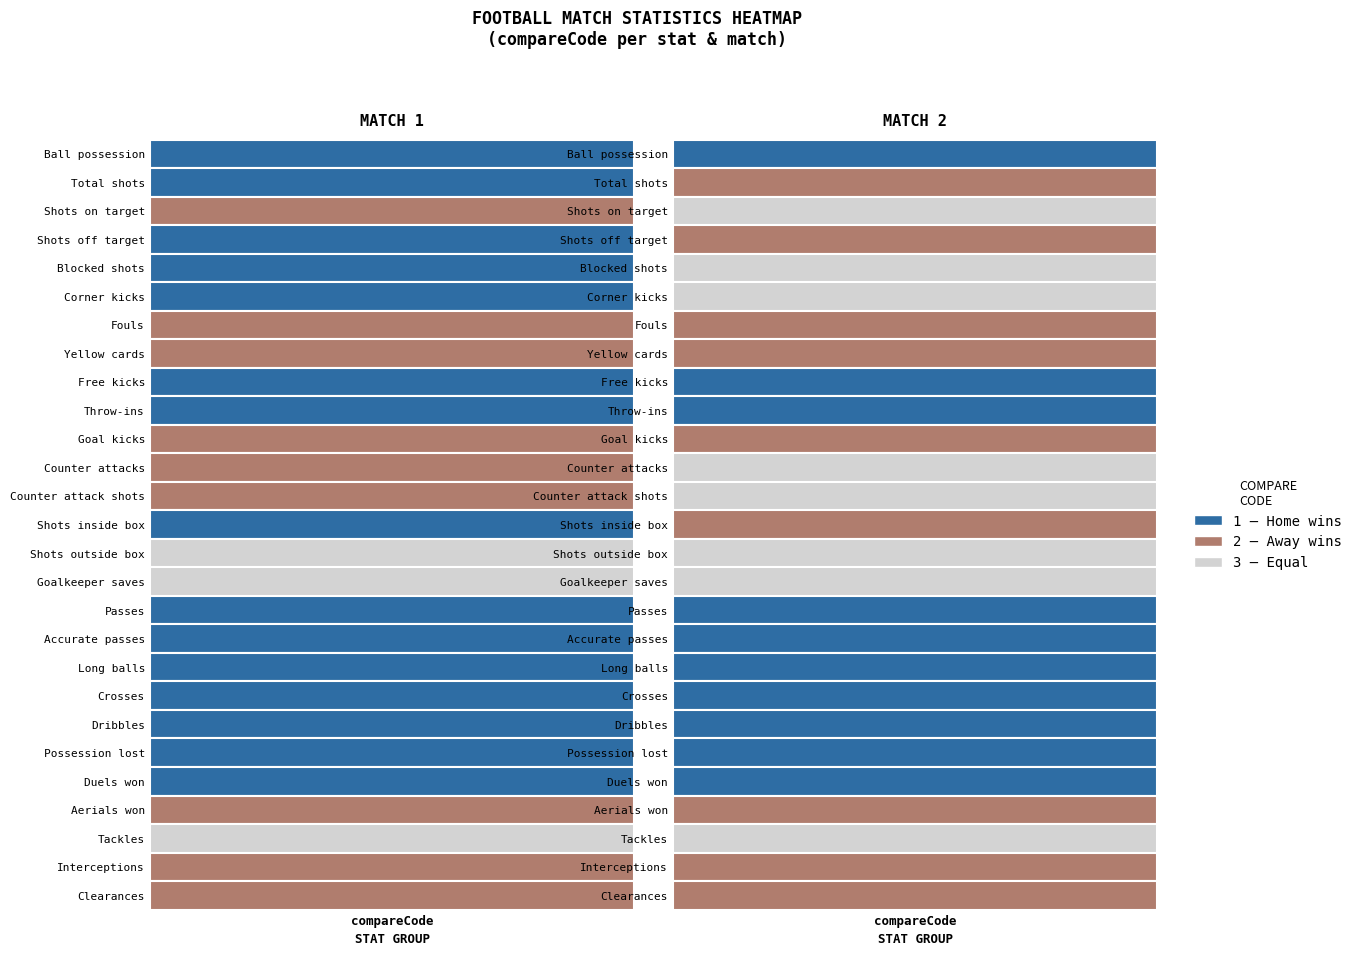

What is the sum of all Yellow cards values?

4